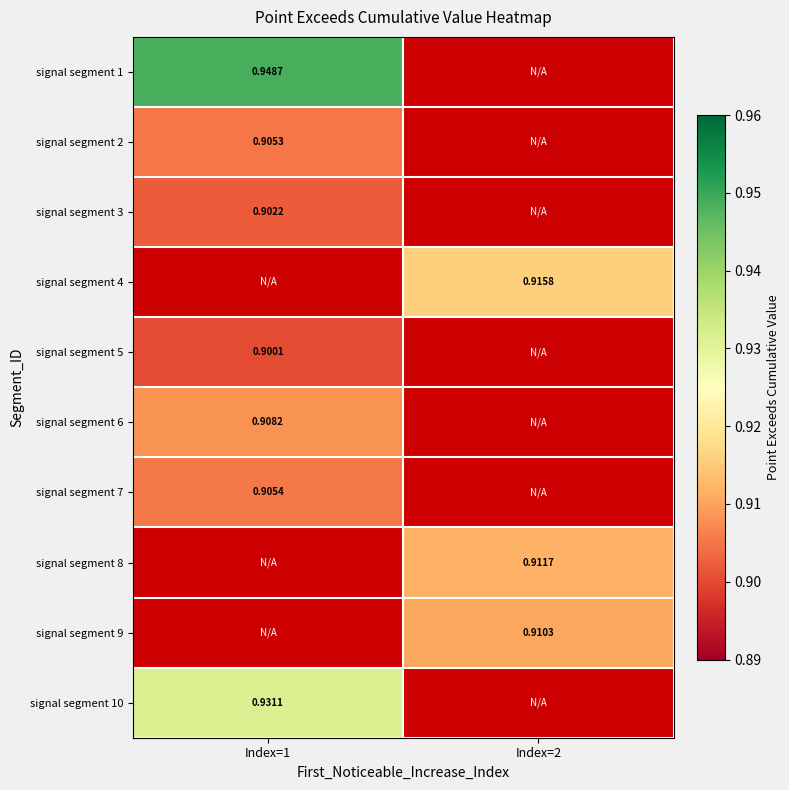

What is the smallest value displayed?

0.9